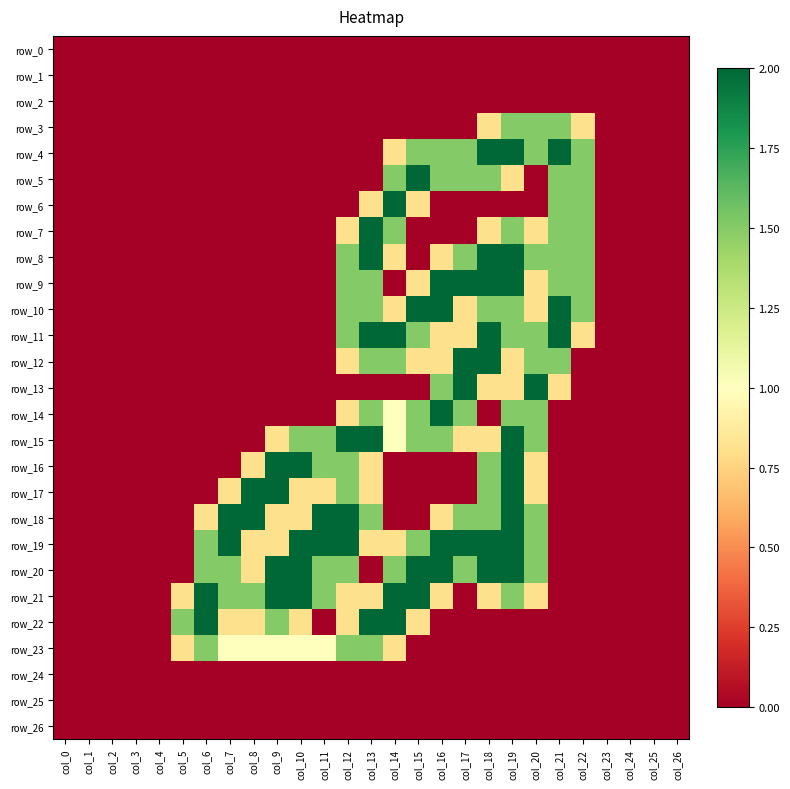

At col_16, list the series in order from smallest to largest.

row_0, row_1, row_2, row_3, row_6, row_7, row_16, row_17, row_22, row_23, row_24, row_25, row_26, row_8, row_11, row_12, row_18, row_21, row_4, row_5, row_13, row_15, row_9, row_10, row_14, row_19, row_20